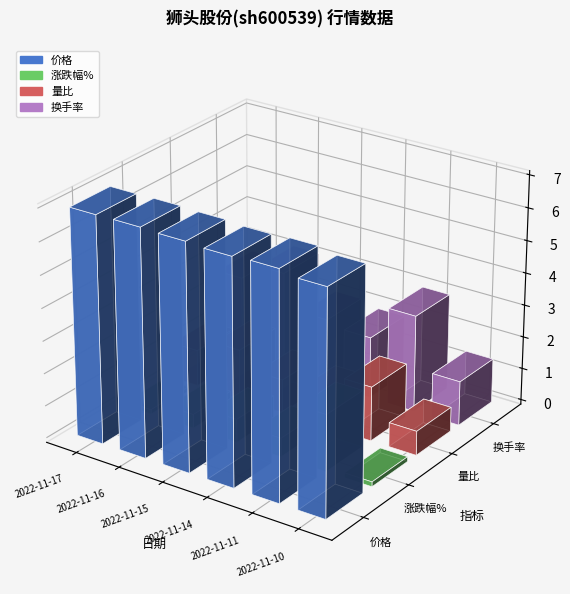

True or false: 量比 has a value of 0.4 at 2022-11-15.

False